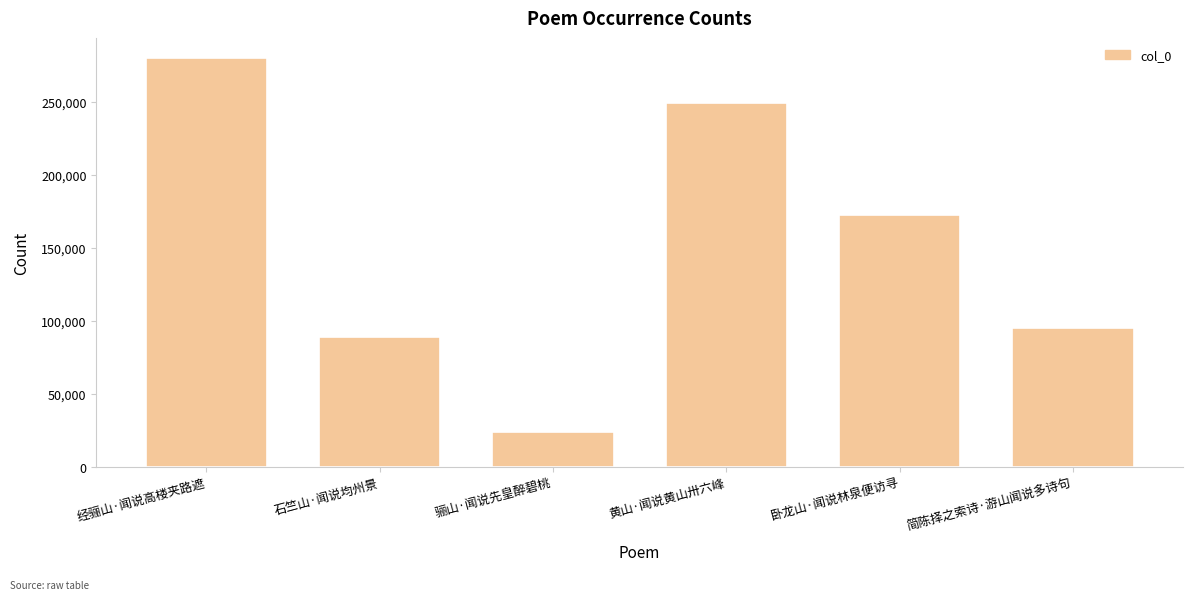

Approximately how many times larger is the value at 黄山·闻说黄山卅六峰 compared to 卧龙山·闻说林泉便访寻?

1.4